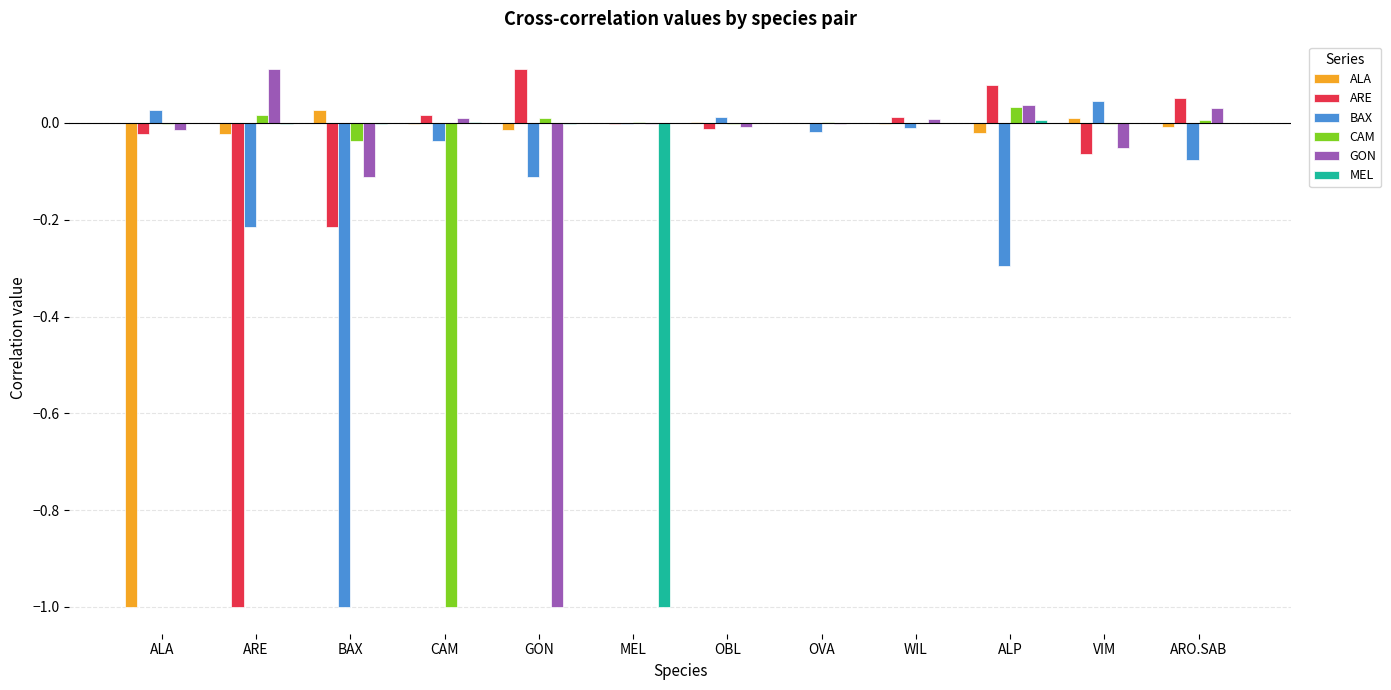

Is the value of ARE at GON greater than the value of ALA at VIM?

Yes